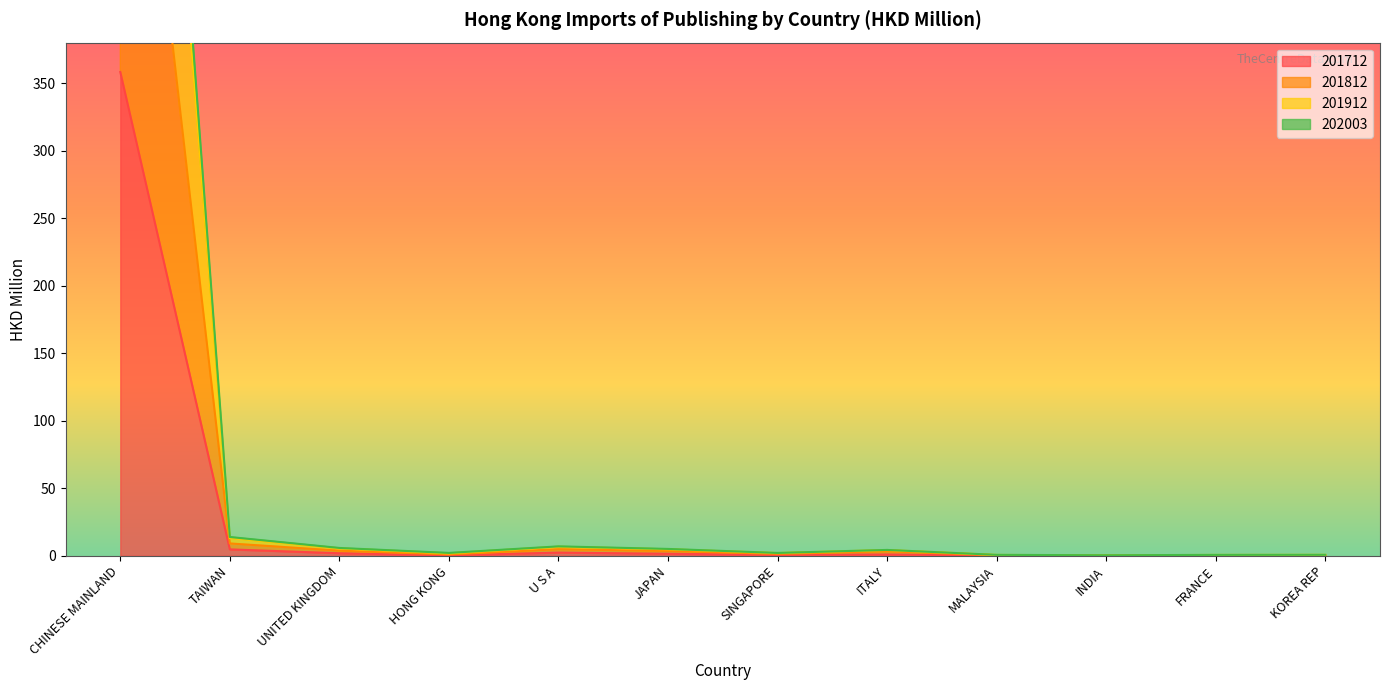

How many lines are shown in the chart?

4